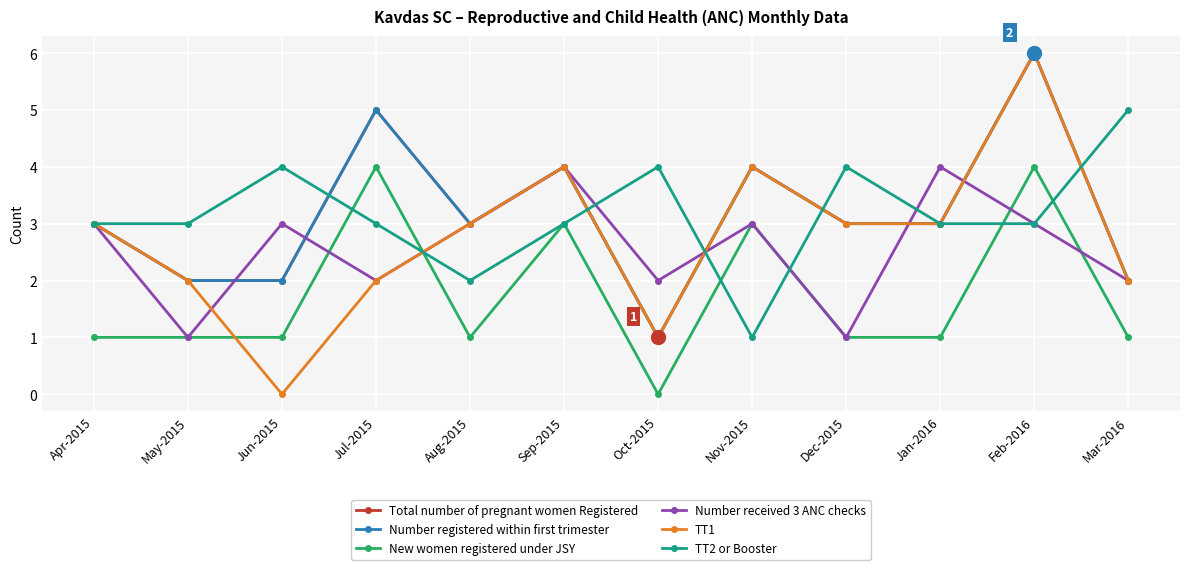

Does the chart have visible grid lines?

Yes